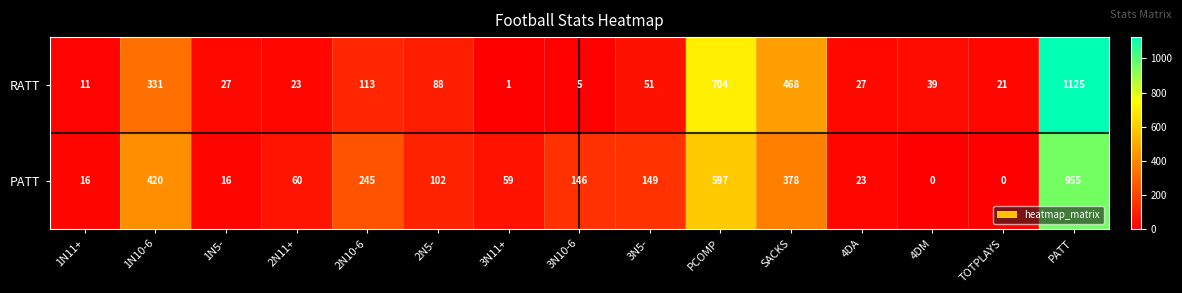

Which series has the largest range (max minus min)?

RATT